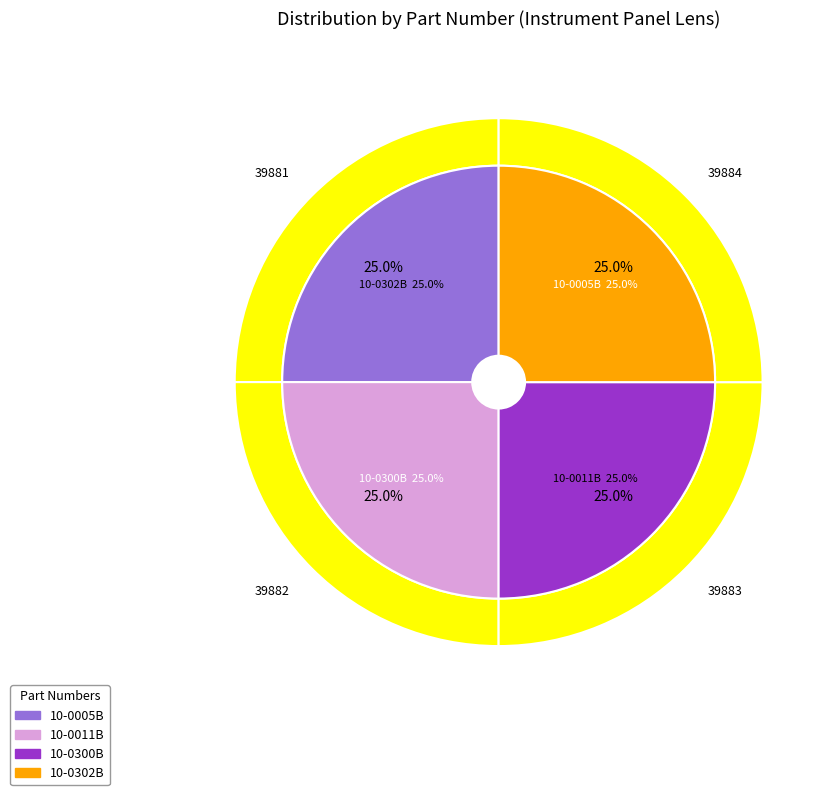

The 10-0011B slice represents 25% of the pie. True or false?

True